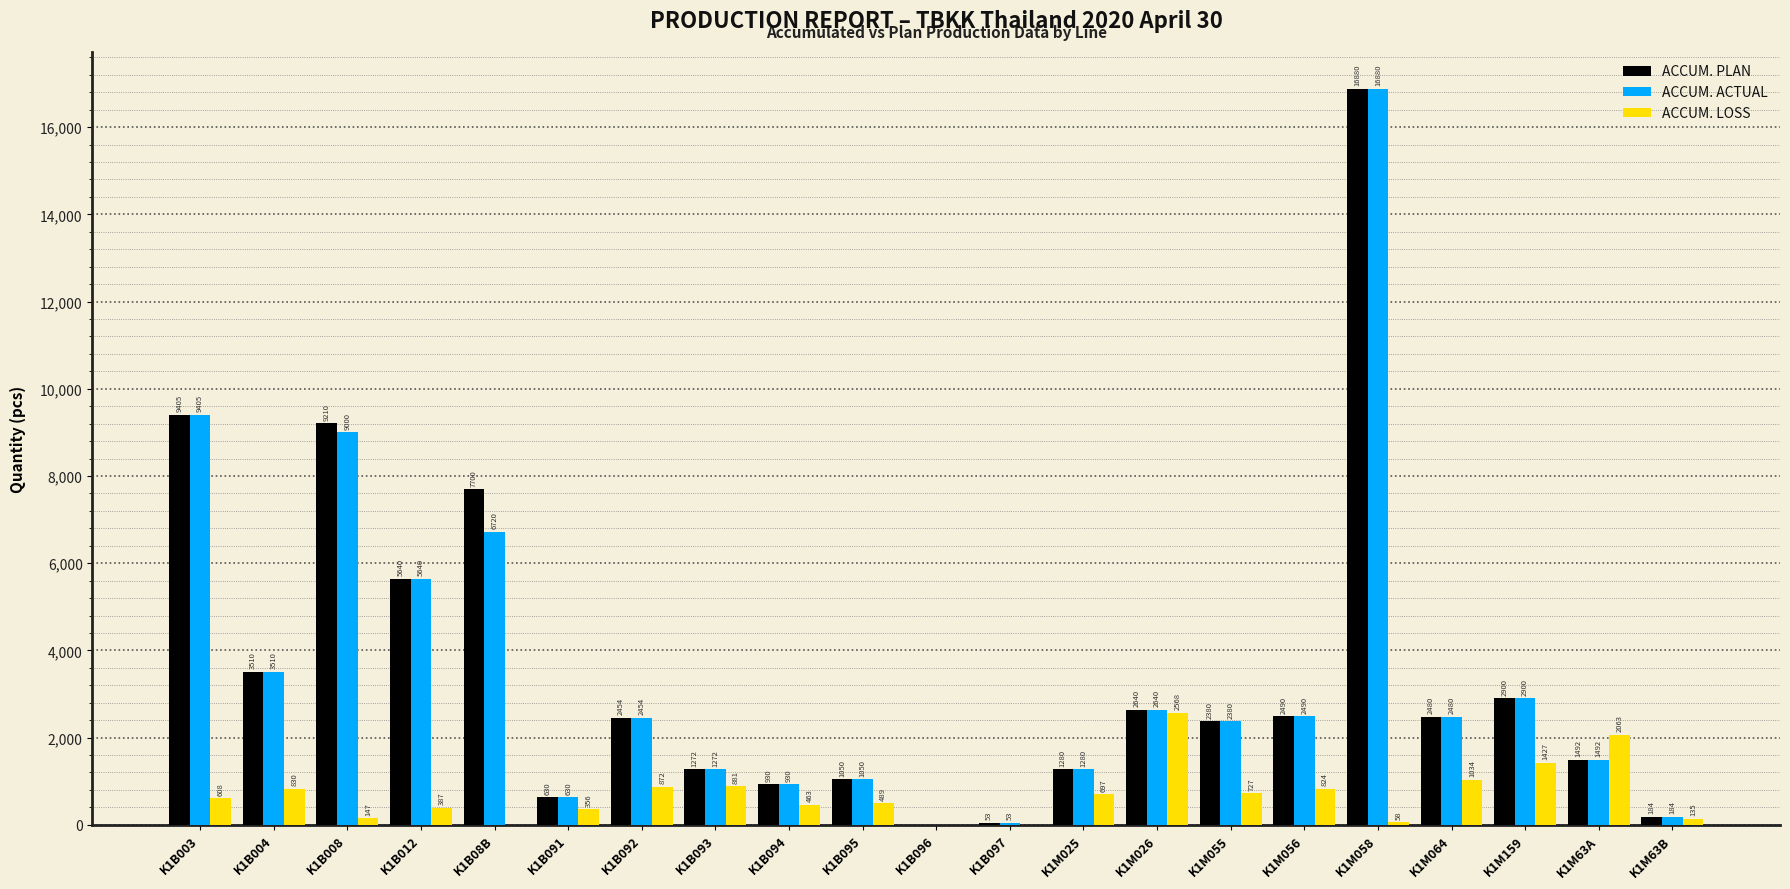

What value does the ACCUM. PLAN series have at K1B092, to the nearest 10?

2450